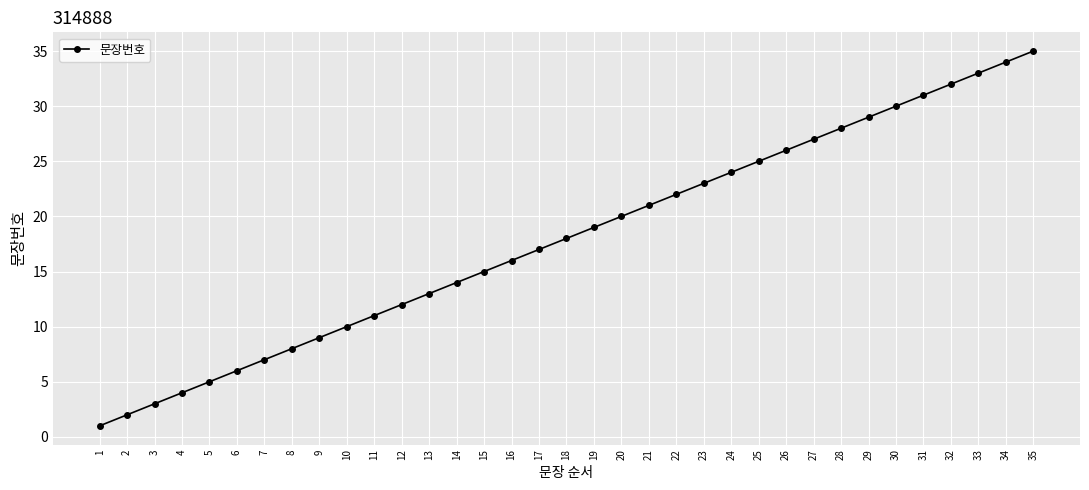

True or false: the data shows 37 at 27.

False